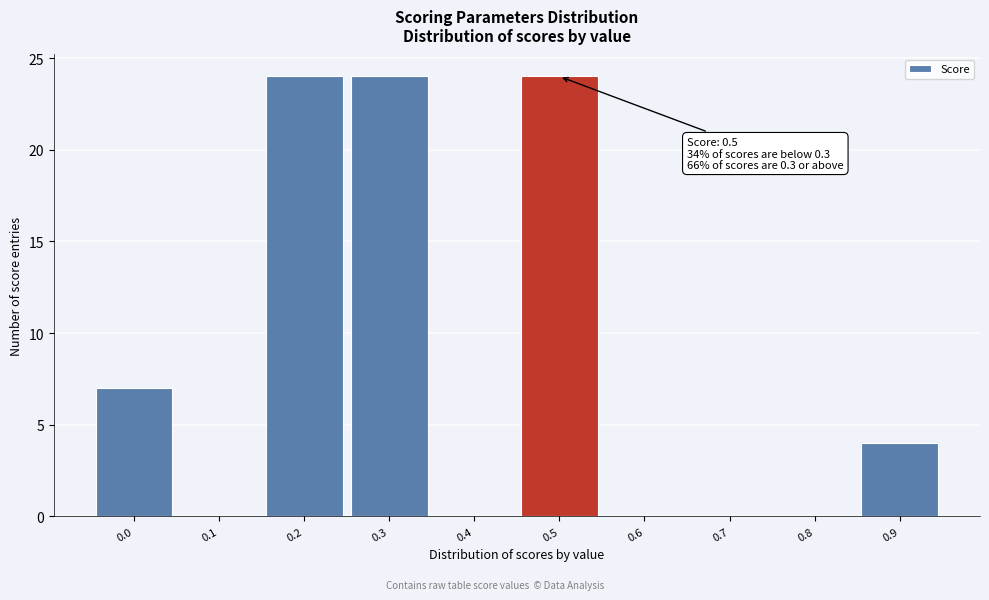

Reading left to right, transcribe all the data shown in this chart.

0.0=7	0.1=0	0.2=24	0.3=24	0.4=0	0.5=24	0.6=0	0.7=0	0.8=0	0.9=4